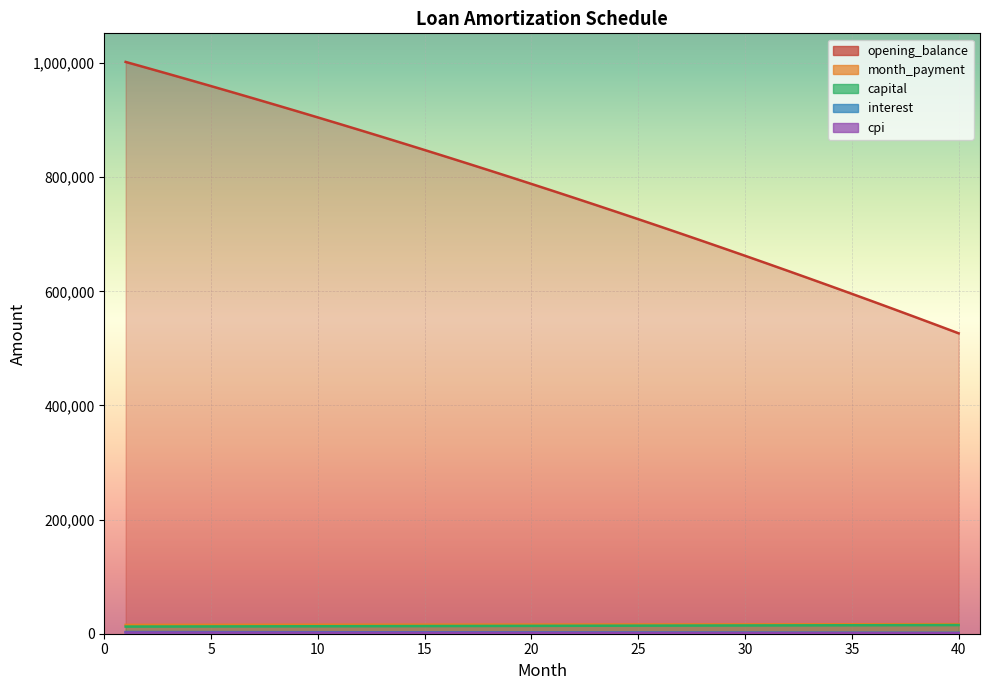

What is the minimum value shown in the chart?

1065.1